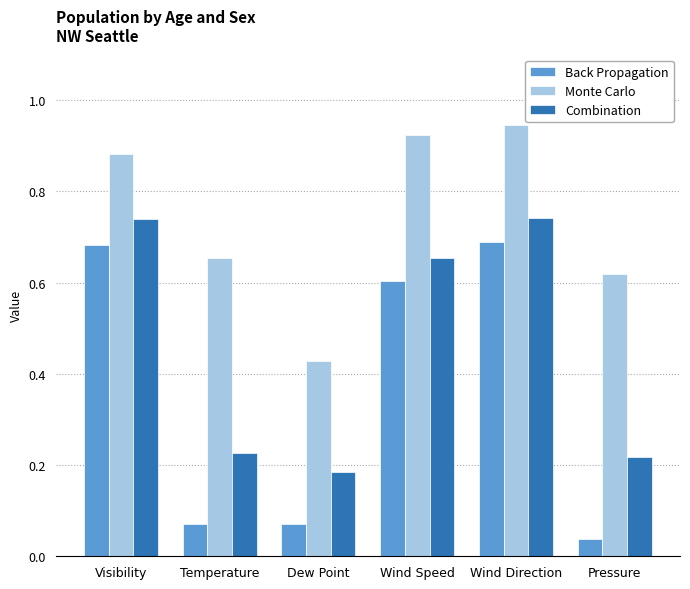

At which category is the sum across all series the highest?

Wind Direction